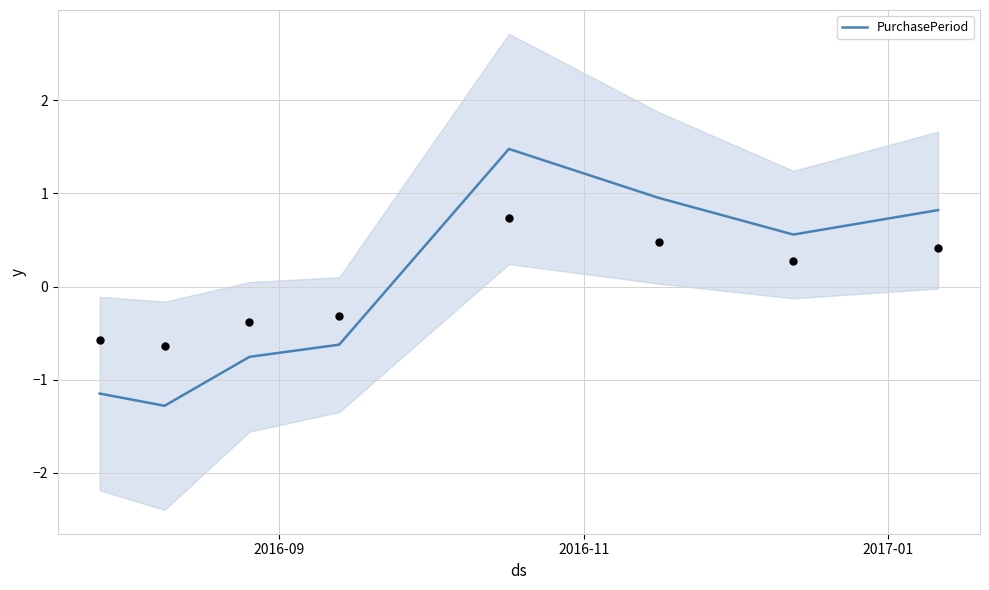

What is the lowest value of the PurchasePeriod series?

-1.3